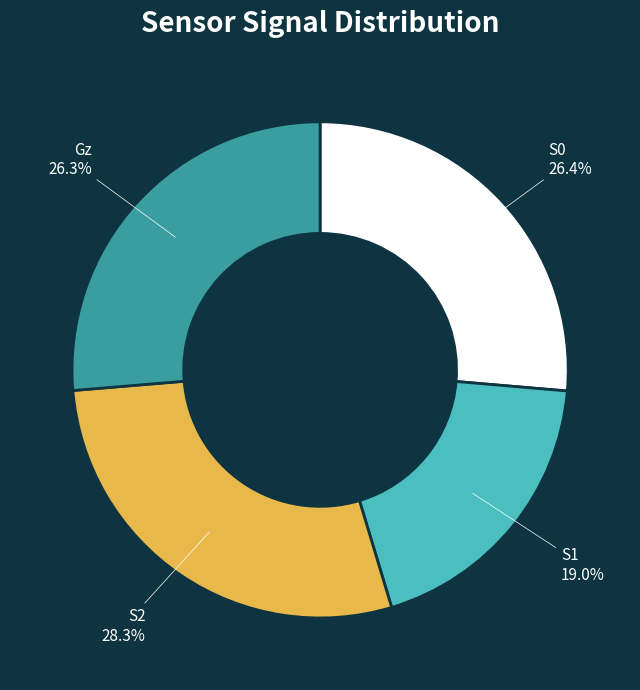

How many slices are in this pie chart?

4